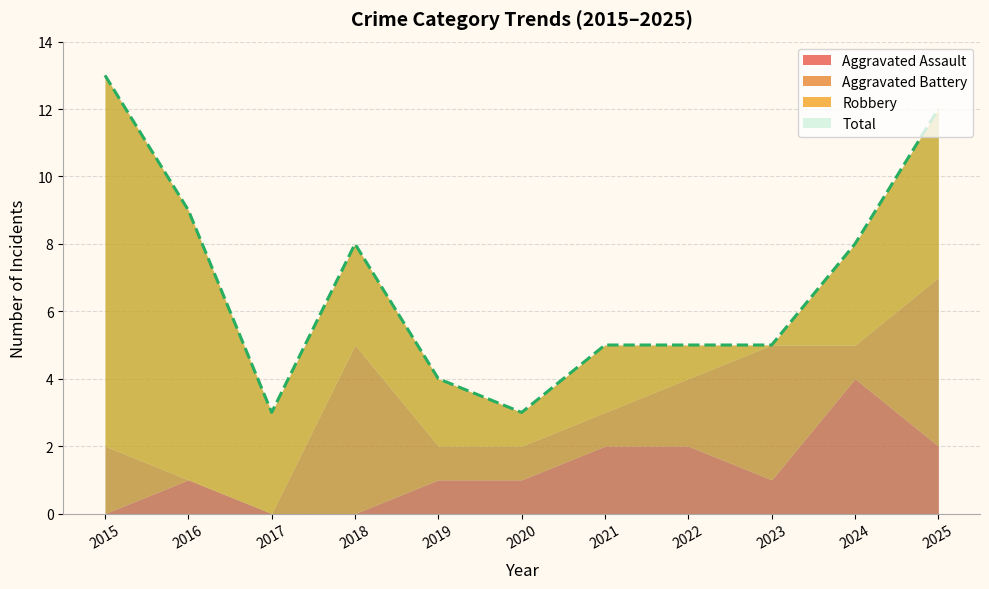

Reading left to right, list all the values displayed in this chart.

Aggravated Assault: 2015=0	2016=1	2017=0	2018=0	2019=1	2020=1	2021=2	2022=2	2023=1	2024=4	2025=2
Aggravated Battery: 2015=2	2016=0	2017=0	2018=5	2019=1	2020=1	2021=1	2022=2	2023=4	2024=1	2025=5
Robbery: 2015=11	2016=8	2017=3	2018=3	2019=2	2020=1	2021=2	2022=1	2023=0	2024=3	2025=5
Total: 2015=13	2016=9	2017=3	2018=8	2019=4	2020=3	2021=5	2022=5	2023=5	2024=8	2025=12